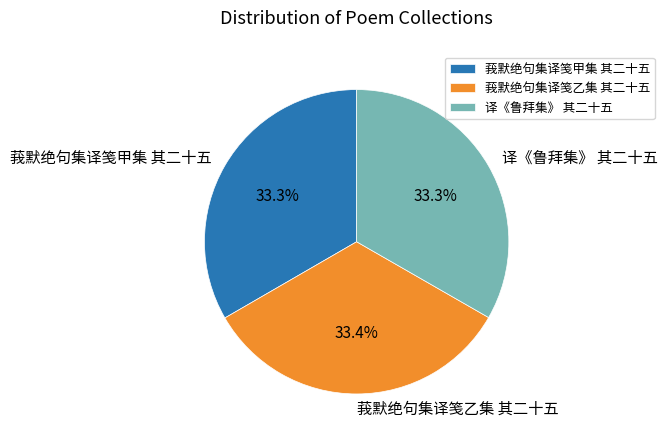

To the nearest percent, what is the combined percentage of 译《鲁拜集》 其二十五 and 莪默绝句集译笺乙集 其二十五?

67%